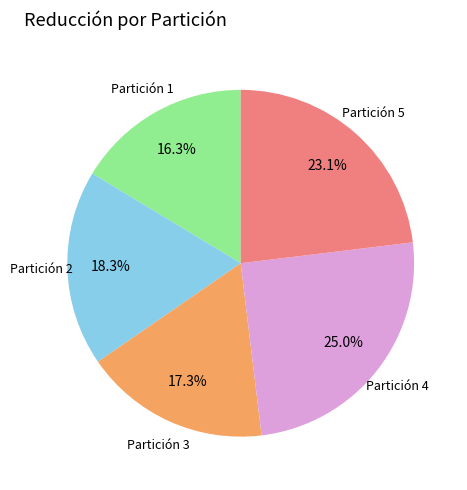

Is there a majority slice in this chart?

No